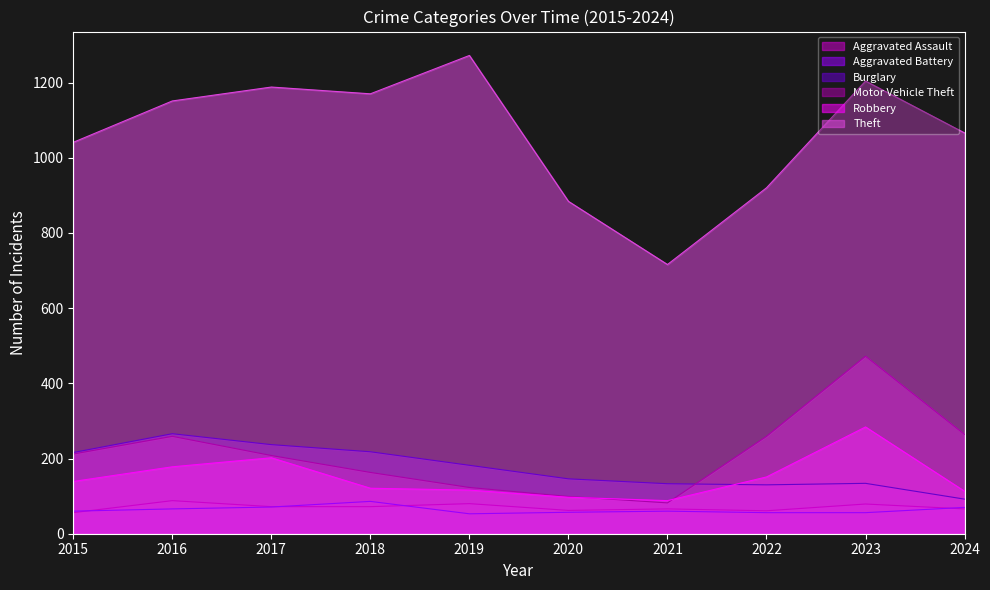

Rank the categories by Burglary value from lowest to highest.

2024, 2022, 2021, 2023, 2020, 2019, 2015, 2018, 2017, 2016